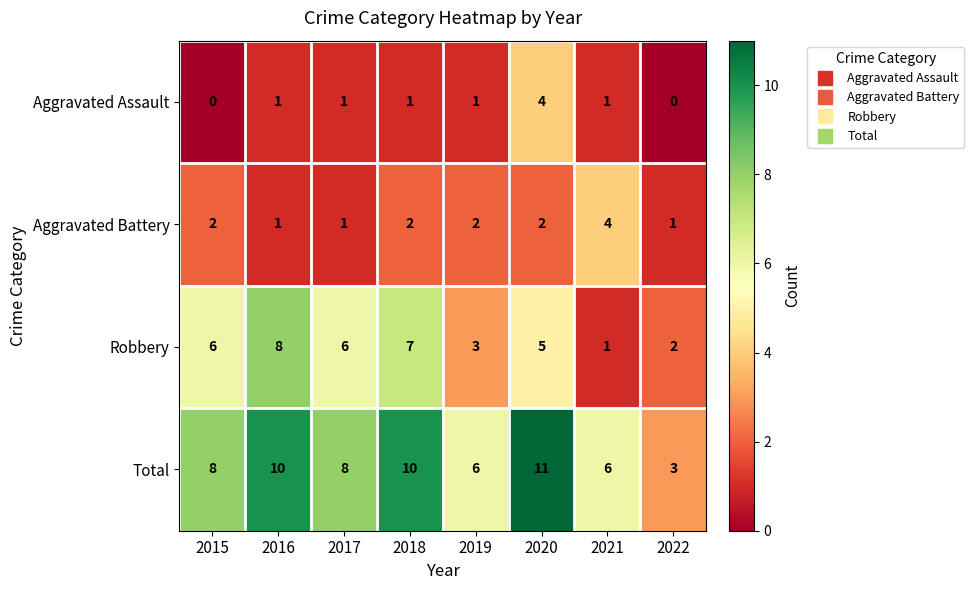

What is the sum of all Total values?

62